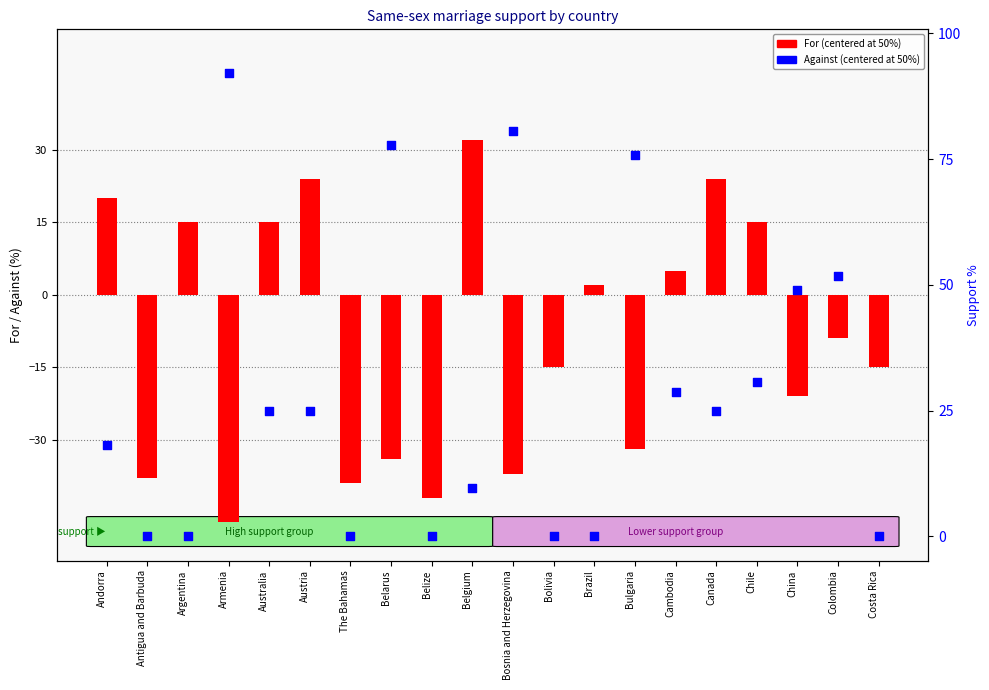

Which series reaches the maximum Y coordinate?

Against (centered at 50%)